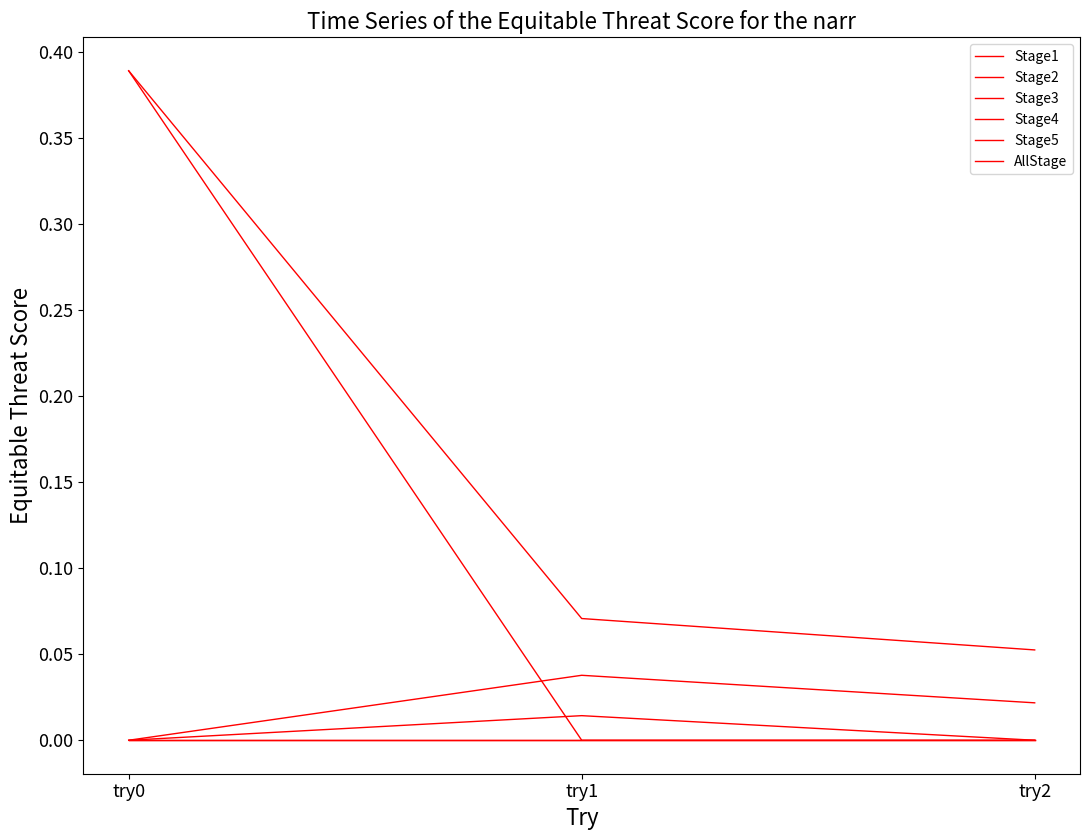

What is the highest value of the Stage1 series?

0.4